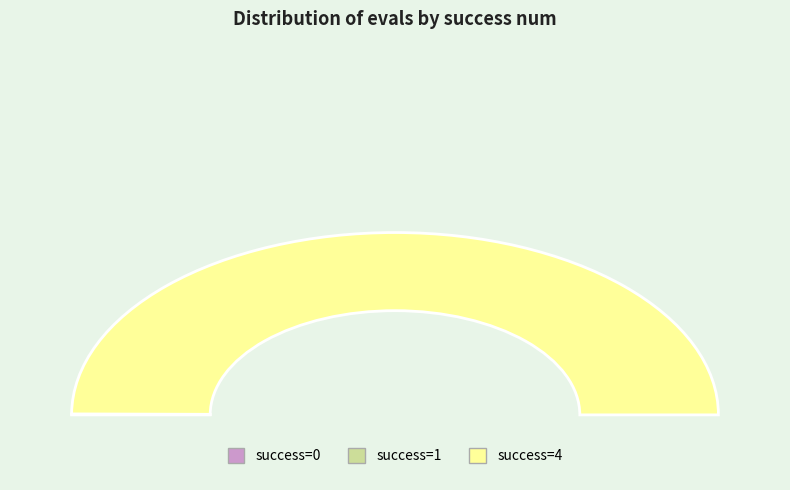

Which category has the biggest portion of the pie?

4